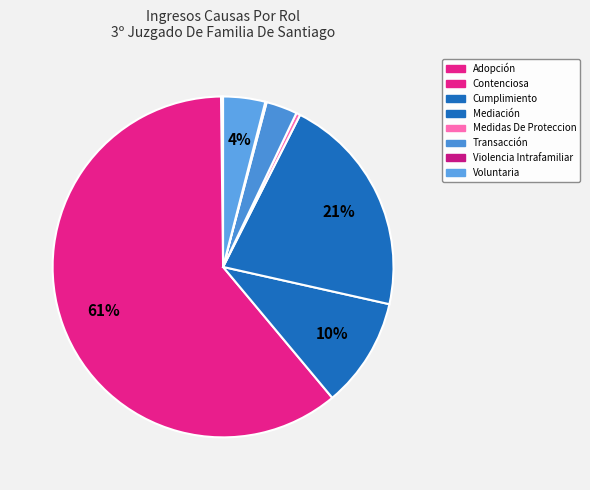

Between Adopción and Cumplimiento, which is larger?

Cumplimiento